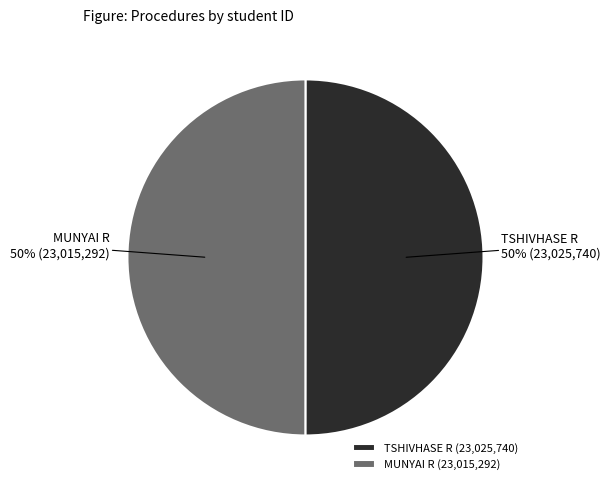

To the nearest percent, what is the combined percentage of MUNYAI R and TSHIVHASE R?

100%